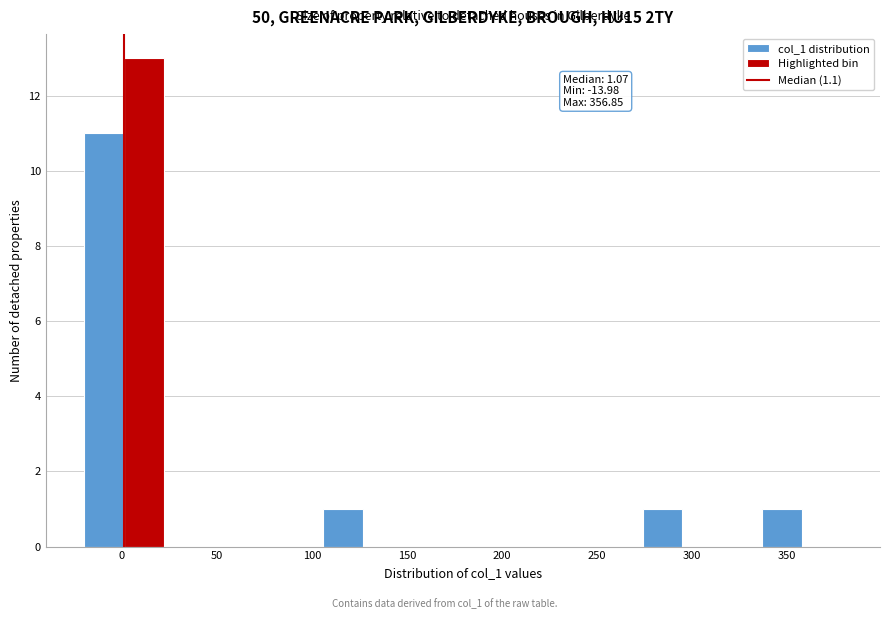

Which range on the x-axis has the tallest bar?

1 to 22